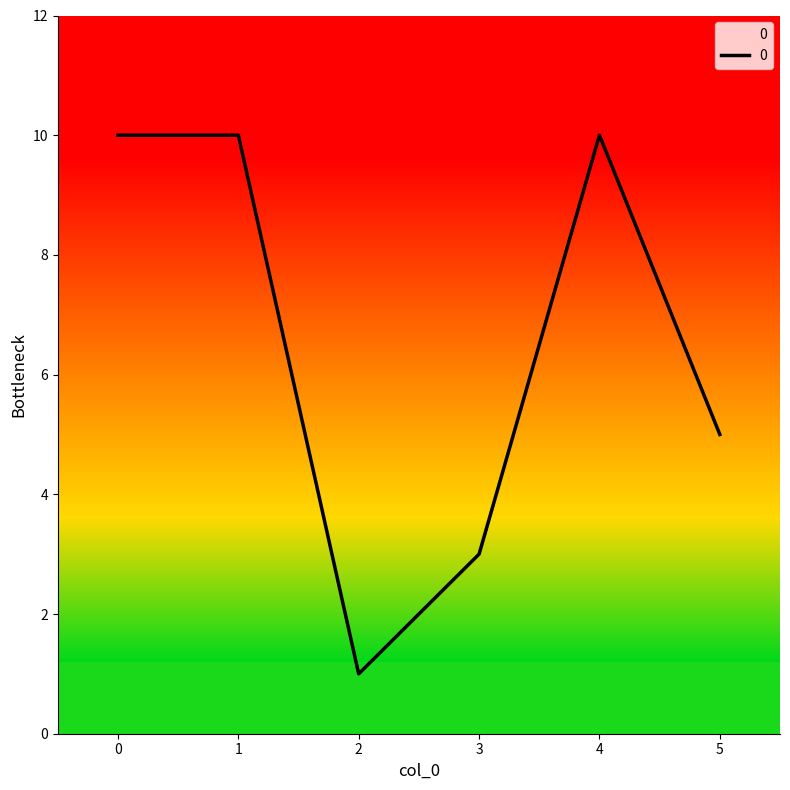

Is it true that the value at 4 is 17?

False